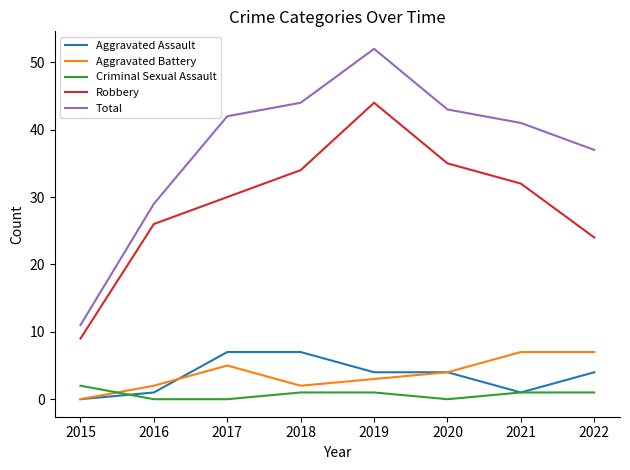

True or false: Aggravated Assault and Robbery cross at least once.

False